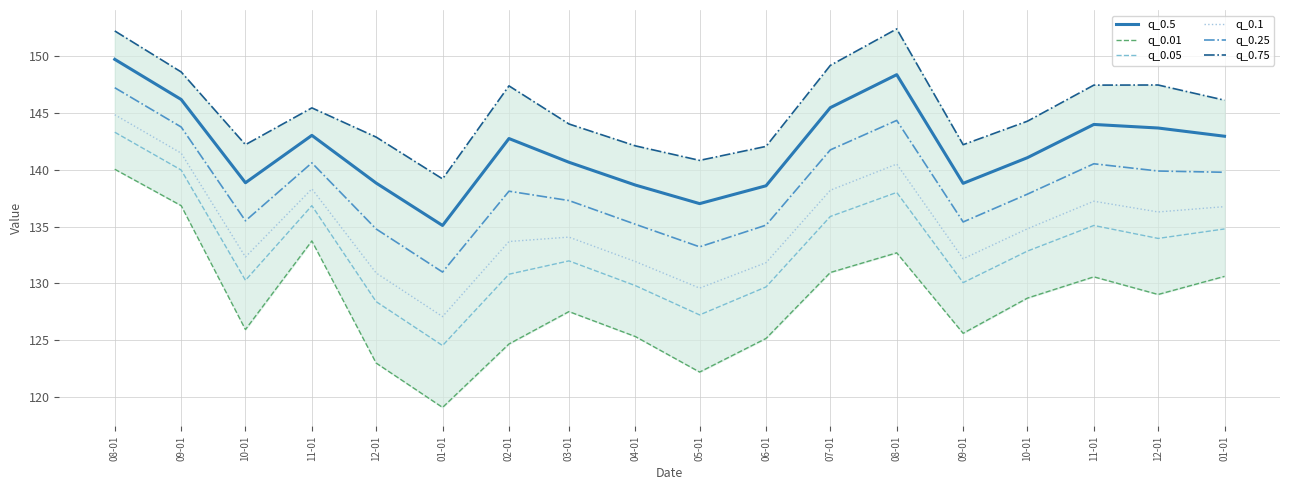

Which series has the widest spread of values?

q_0.01